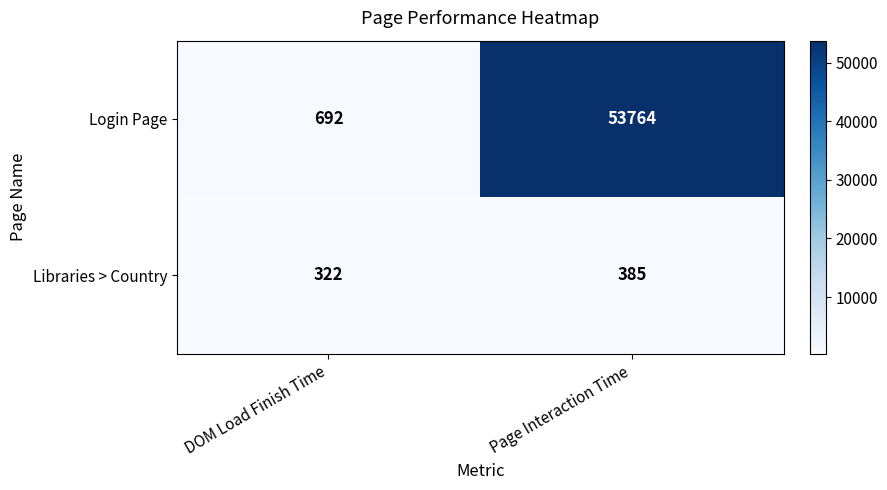

True or false: Login Page has a value of 1234 at DOM Load Finish Time.

False